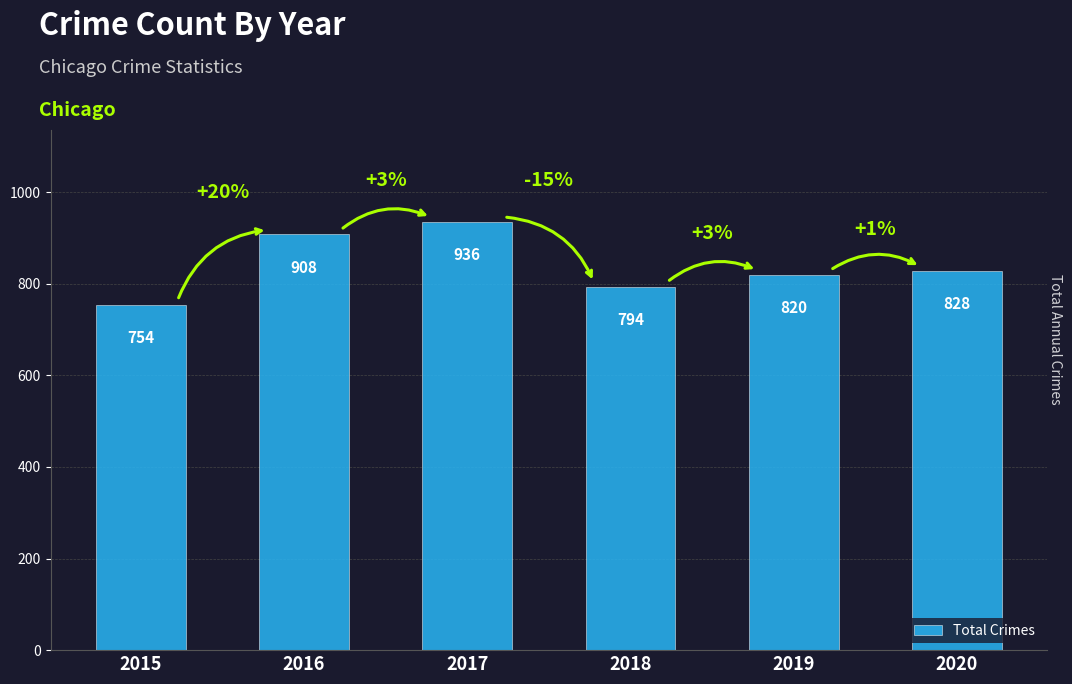

Reading left to right, transcribe all the data shown in this chart.

754	908	936	794	820	828